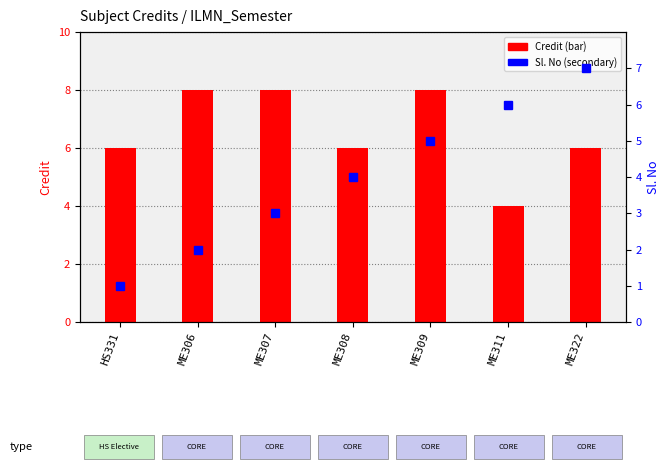

Reading left to right, what are all the values shown in this chart?

Credit: 6	8	8	6	8	4	6
Sl. No: 1	2	3	4	5	6	7